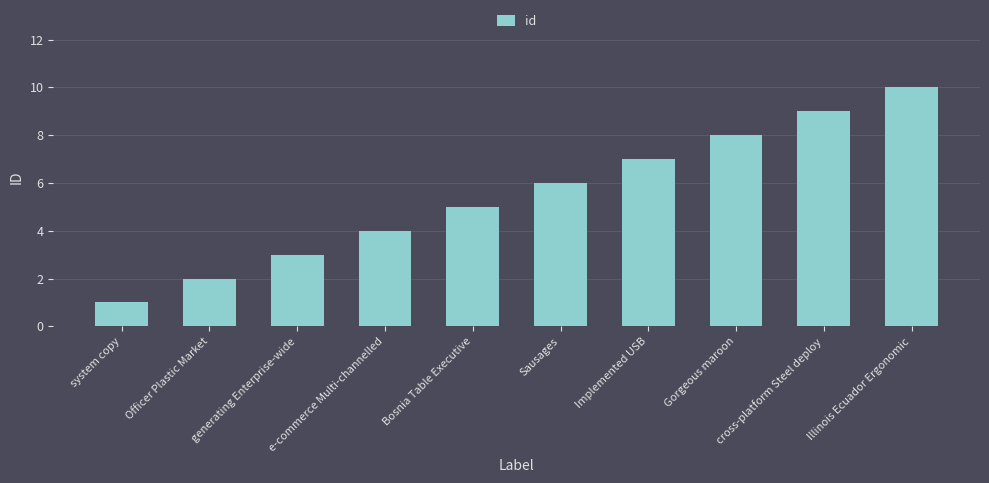

The chart shows a value of 7 at Implemented USB. True or false?

True